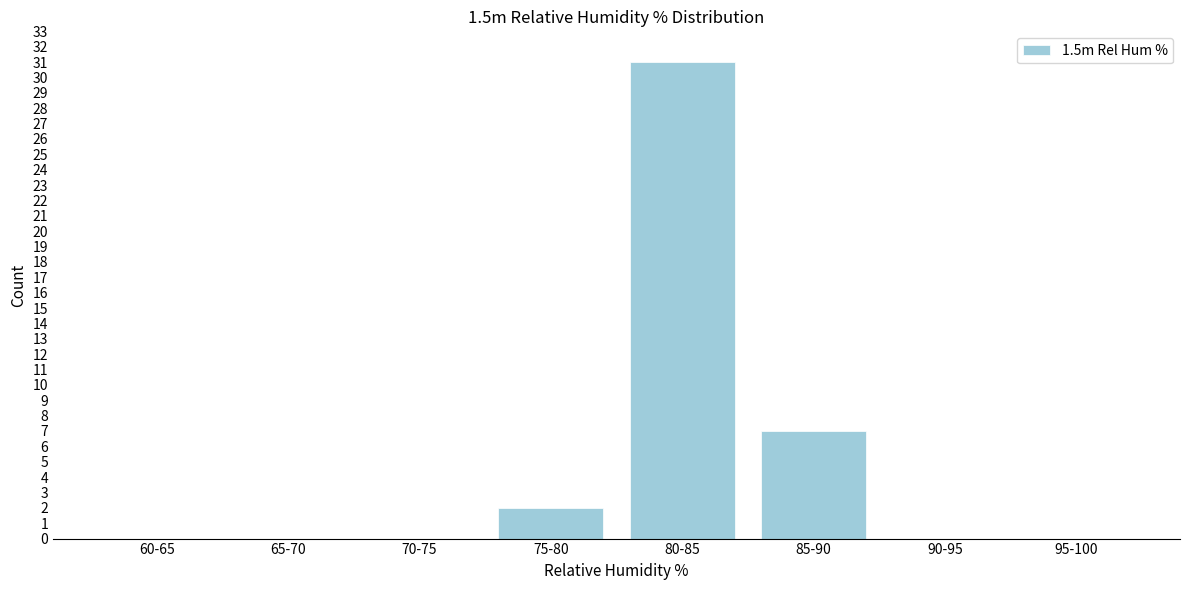

Reading left to right, extract all data points from this chart.

60-65=0	65-70=0	70-75=0	75-80=2	80-85=31	85-90=7	90-95=0	95-100=0